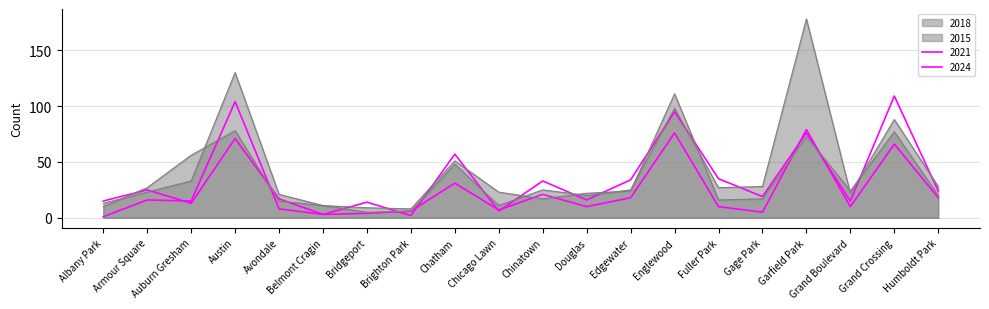

How many data points in 2021 are less than 15?

10